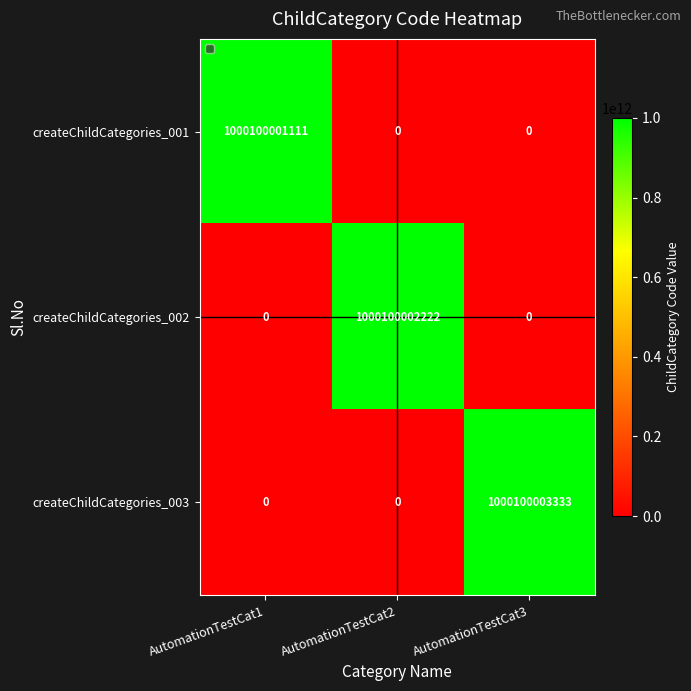

Rank the series by their average value, from highest to lowest.

createChildCategories_003, createChildCategories_002, createChildCategories_001